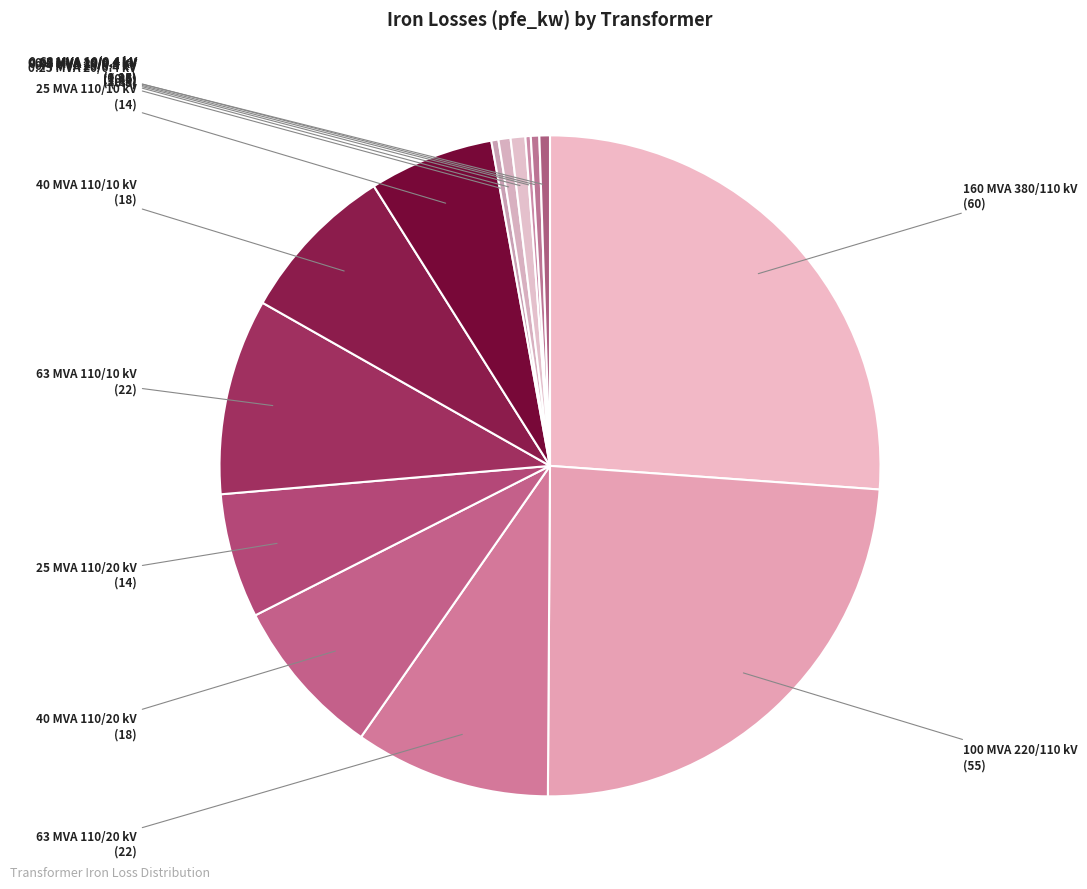

Count the number of slices in the pie.

14